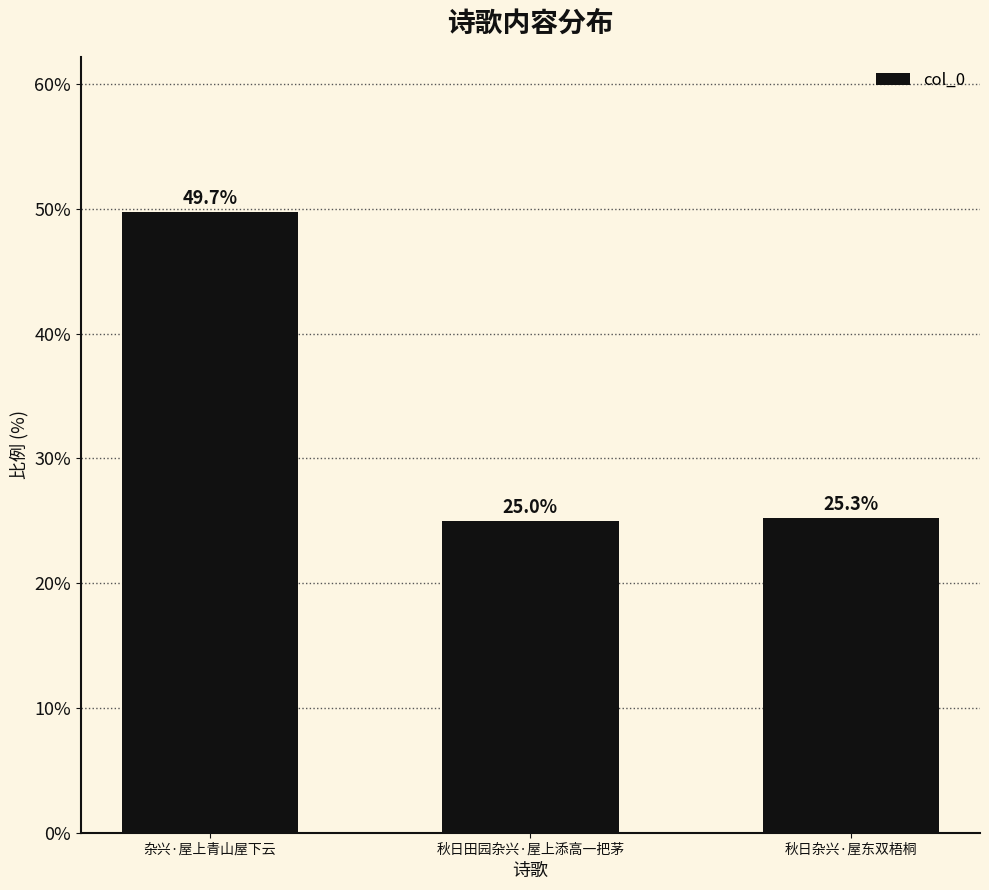

List the labels in order of value, largest first.

杂兴·屋上青山屋下云, 秋日杂兴·屋东双梧桐, 秋日田园杂兴·屋上添高一把茅